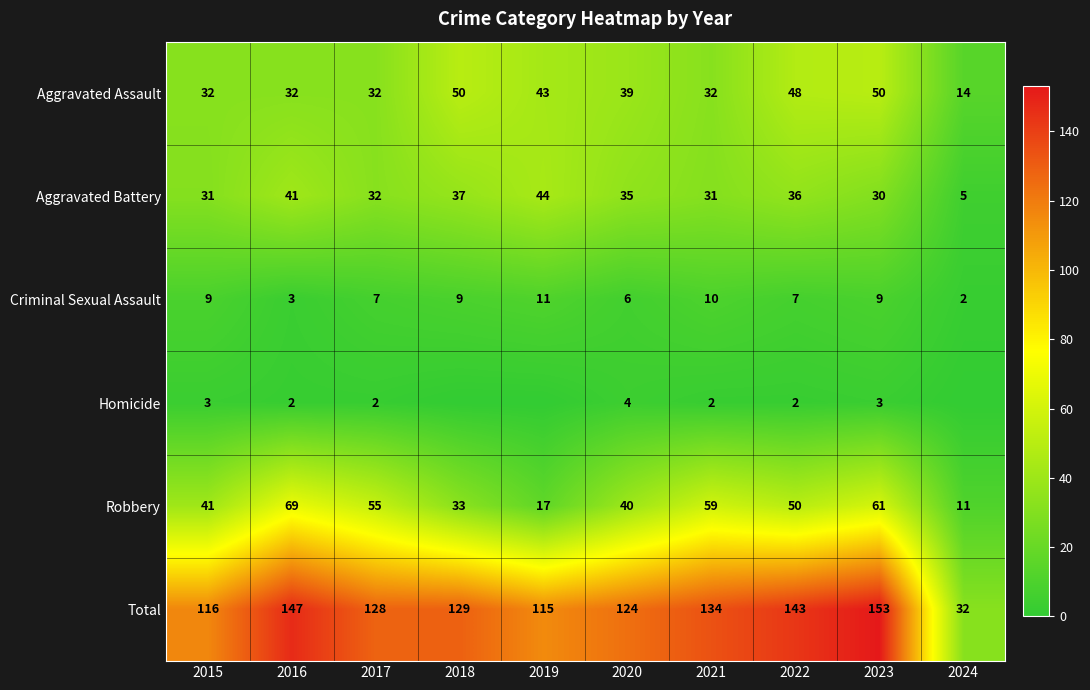

What is the difference between the Aggravated Battery values at 2021 and 2016?

10